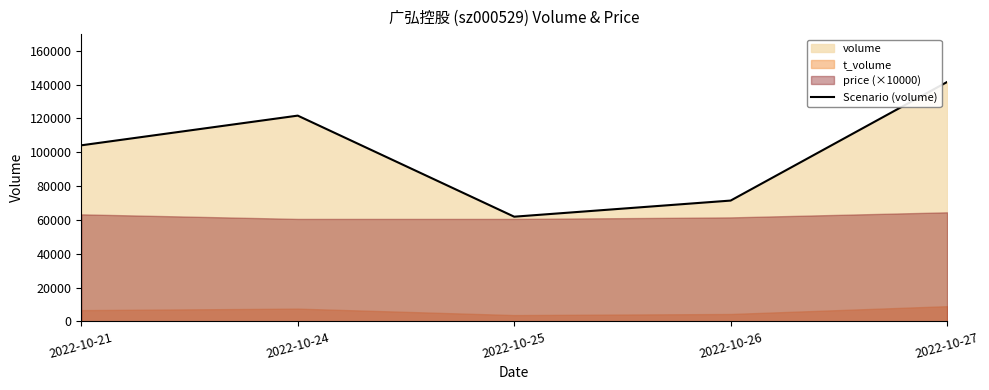

Is it true that the value at 2022-10-25 is 103324?

False